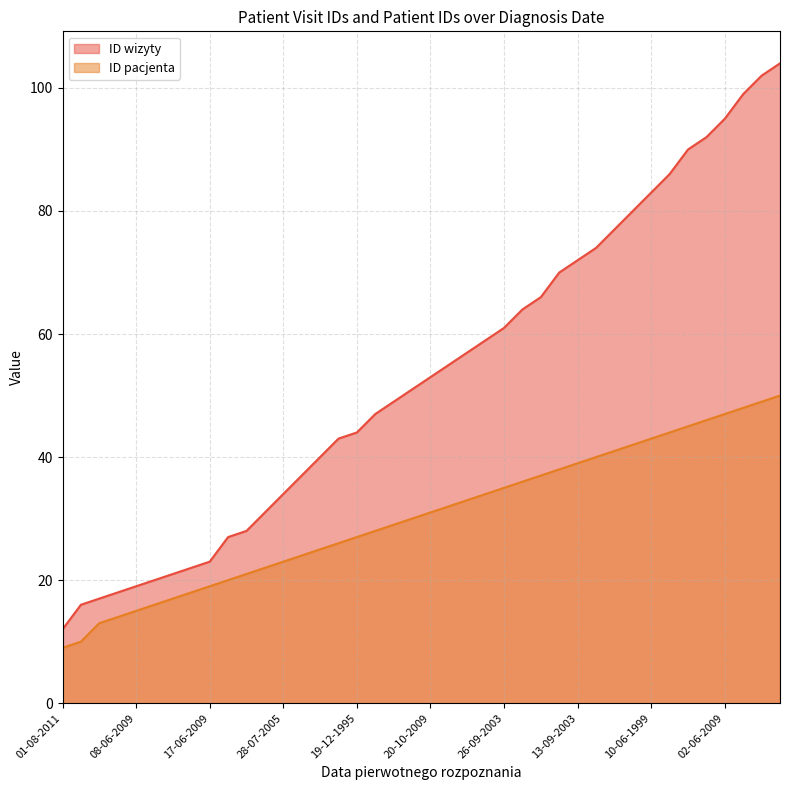

True or false: ID pacjenta and ID wizyty intersect in this chart.

False